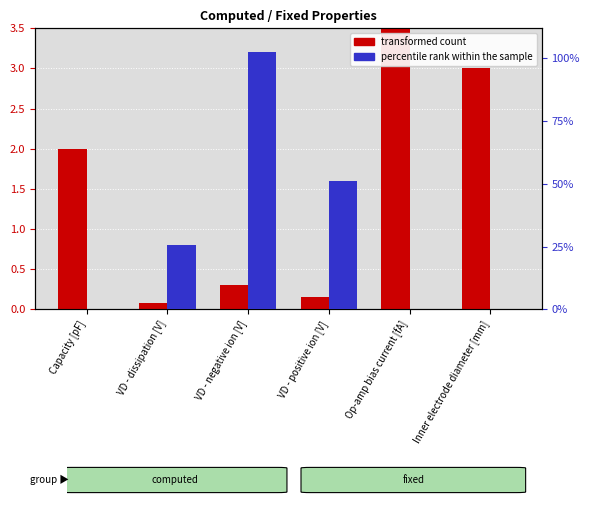

What is the label of the 3rd bar from the left?

VD - negative ion [V]